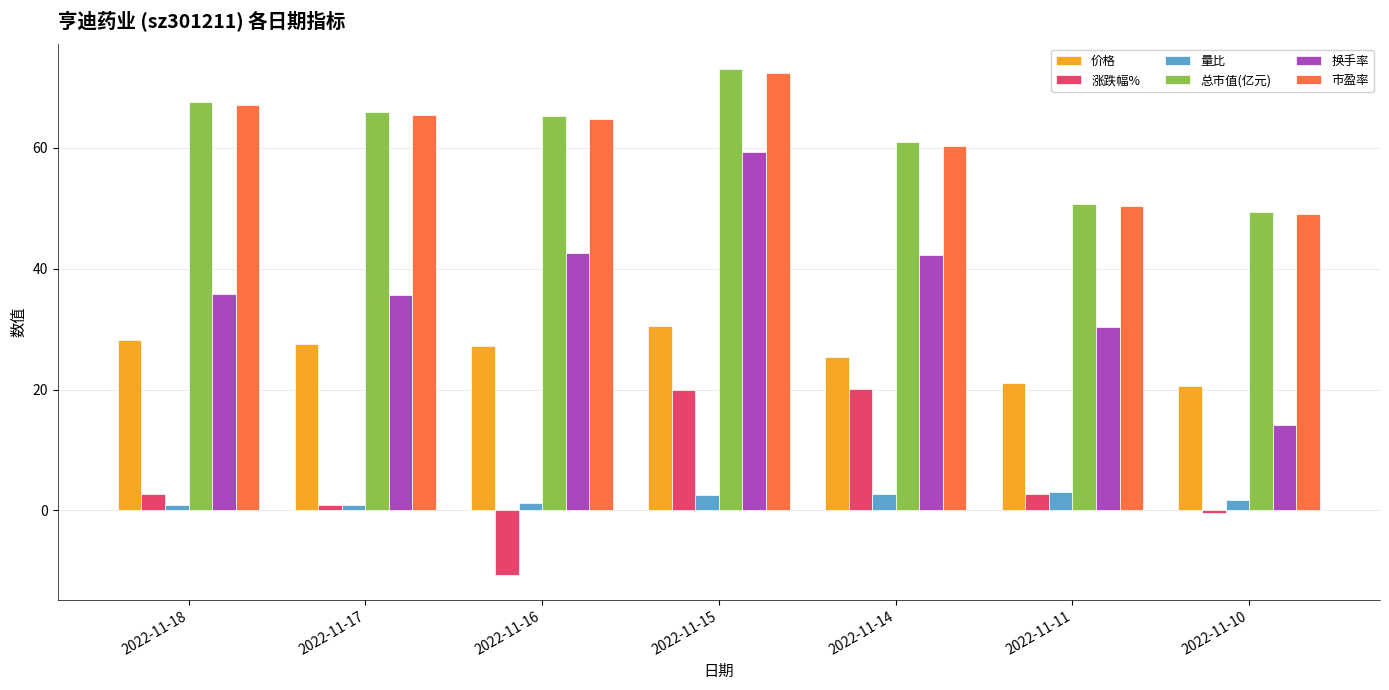

True or false: 市盈率 has a value of 60.4 at 2022-11-14.

True